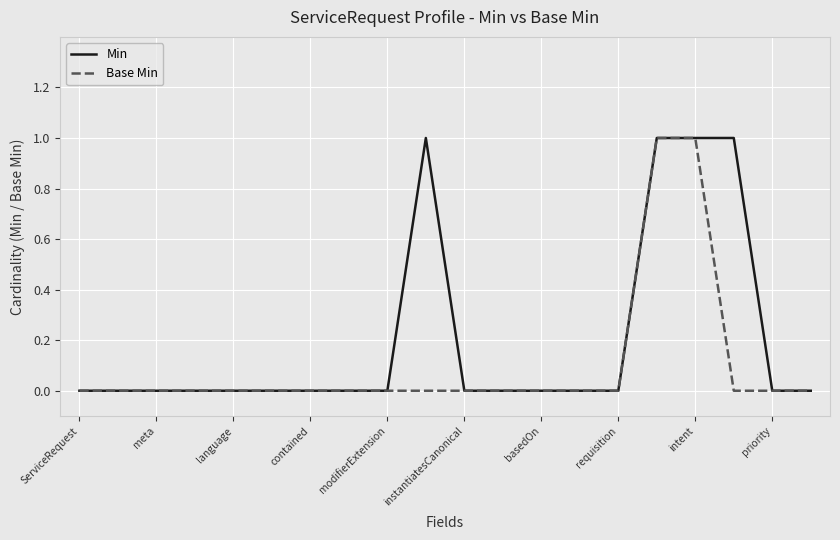

Which series has the largest total across all categories?

Min